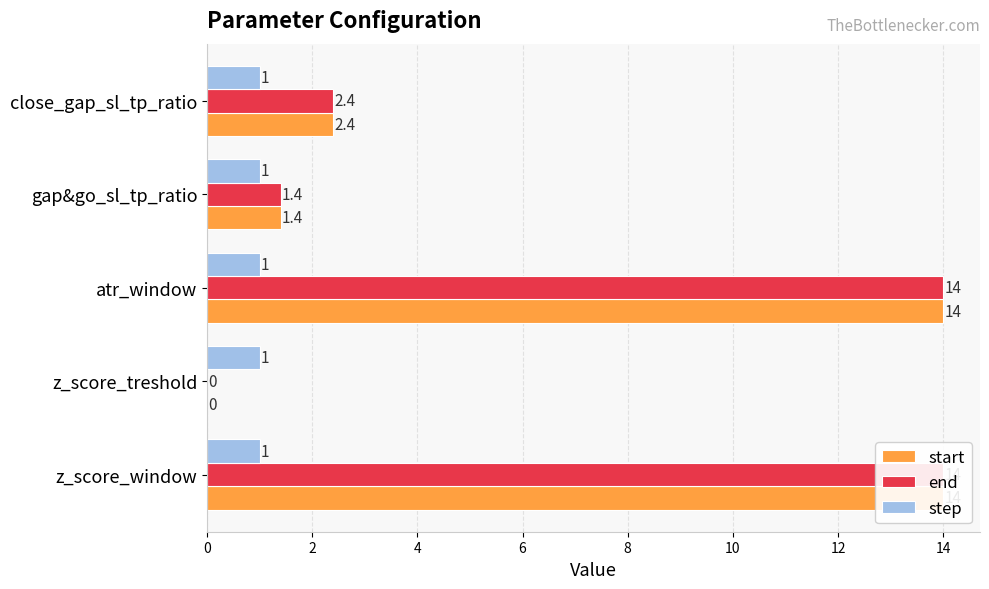

The start series shows 1.3 at close_gap_sl_tp_ratio. True or false?

False